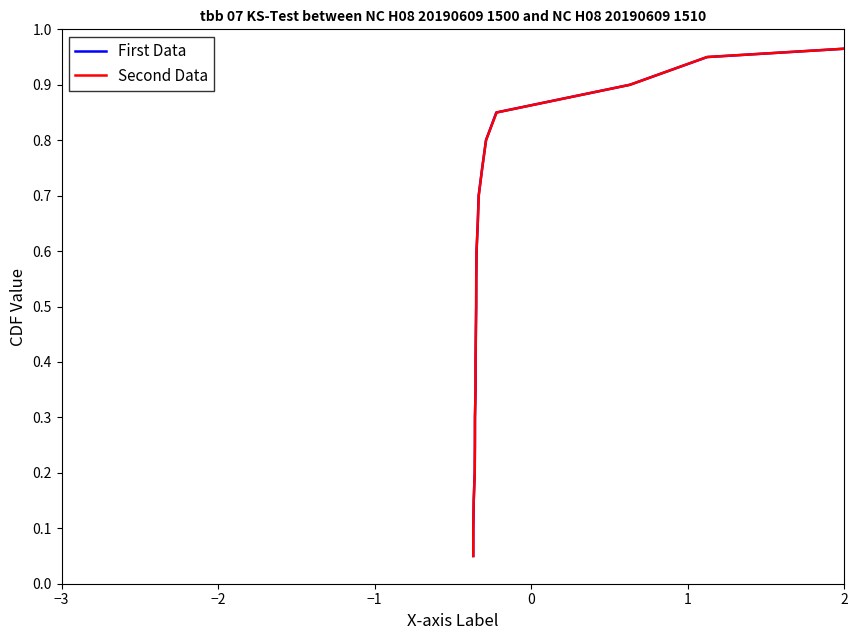

What is the sum of all Second Data values?

10.5